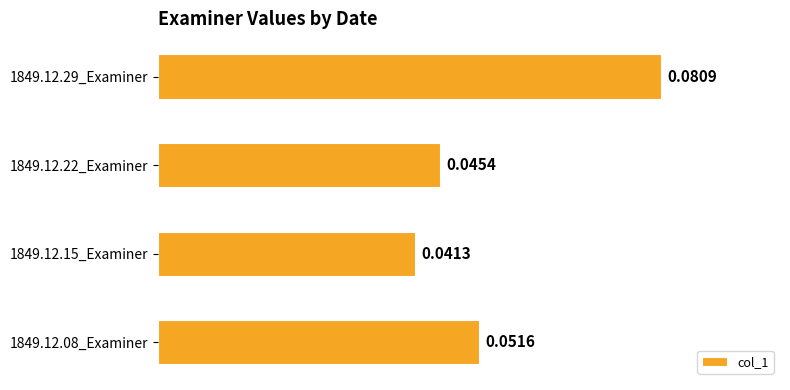

Which has a higher value, 1849.12.29_Examiner or 1849.12.08_Examiner?

1849.12.29_Examiner